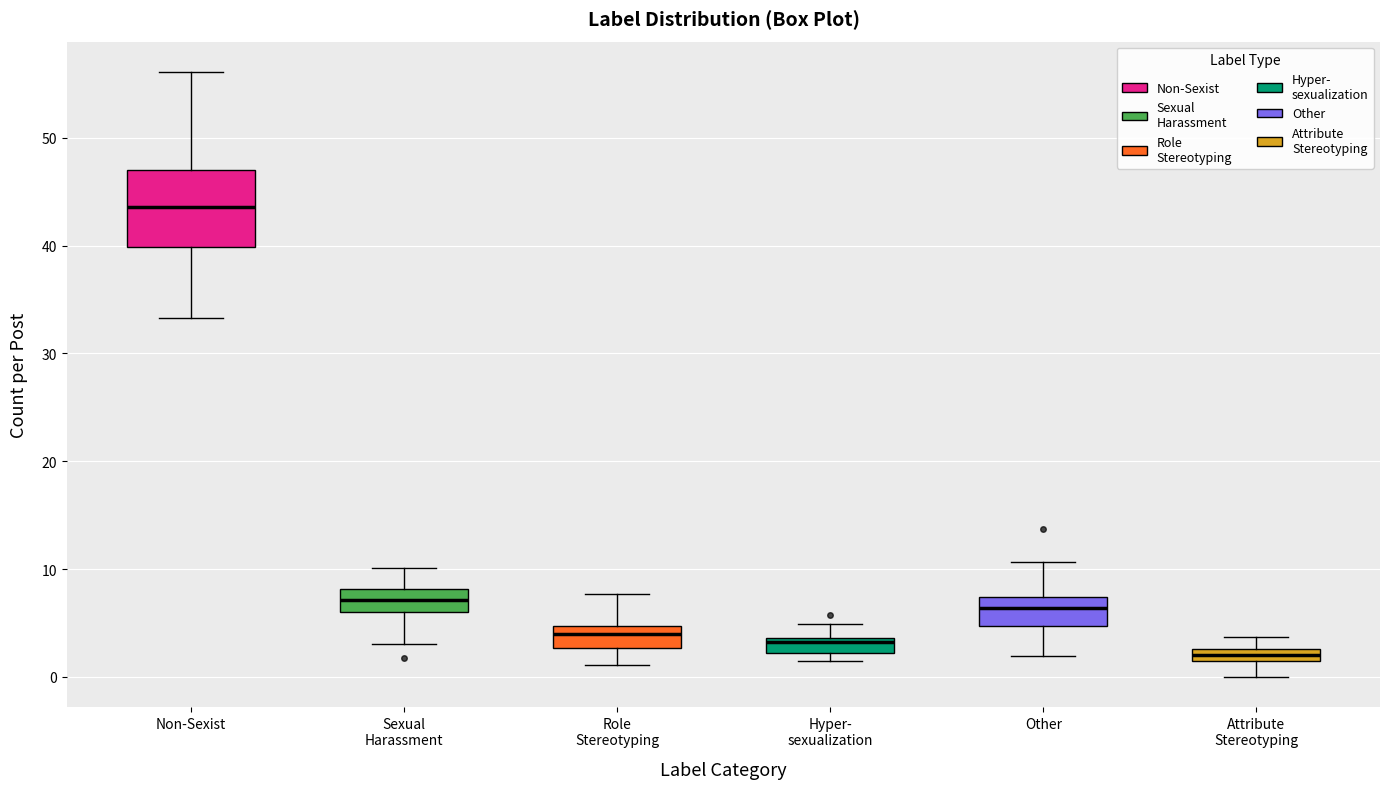

Which box's median line is the highest?

Non-Sexist